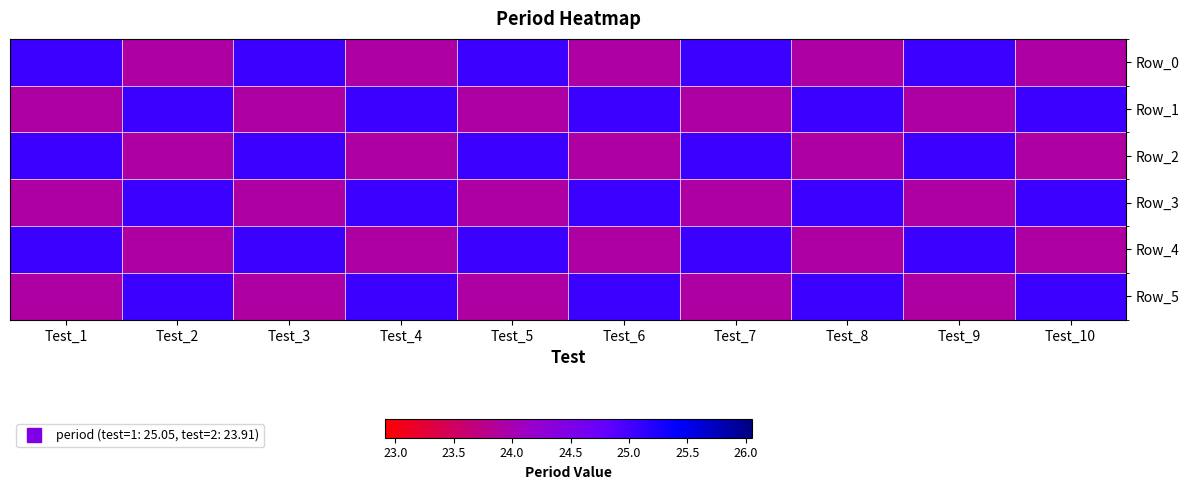

Reading right to left, extract all data points from this chart.

Row_0: Test_10=23.9	Test_9=25.1	Test_8=23.9	Test_7=25.1	Test_6=23.9	Test_5=25.1	Test_4=23.9	Test_3=25.1	Test_2=23.9	Test_1=25.1
Row_1: Test_10=25.1	Test_9=23.9	Test_8=25.1	Test_7=23.9	Test_6=25.1	Test_5=23.9	Test_4=25.1	Test_3=23.9	Test_2=25.1	Test_1=23.9
Row_2: Test_10=23.9	Test_9=25.1	Test_8=23.9	Test_7=25.1	Test_6=23.9	Test_5=25.1	Test_4=23.9	Test_3=25.1	Test_2=23.9	Test_1=25.1
Row_3: Test_10=25.1	Test_9=23.9	Test_8=25.1	Test_7=23.9	Test_6=25.1	Test_5=23.9	Test_4=25.1	Test_3=23.9	Test_2=25.1	Test_1=23.9
Row_4: Test_10=23.9	Test_9=25.1	Test_8=23.9	Test_7=25.1	Test_6=23.9	Test_5=25.1	Test_4=23.9	Test_3=25.1	Test_2=23.9	Test_1=25.1
Row_5: Test_10=25.1	Test_9=23.9	Test_8=25.1	Test_7=23.9	Test_6=25.1	Test_5=23.9	Test_4=25.1	Test_3=23.9	Test_2=25.1	Test_1=23.9